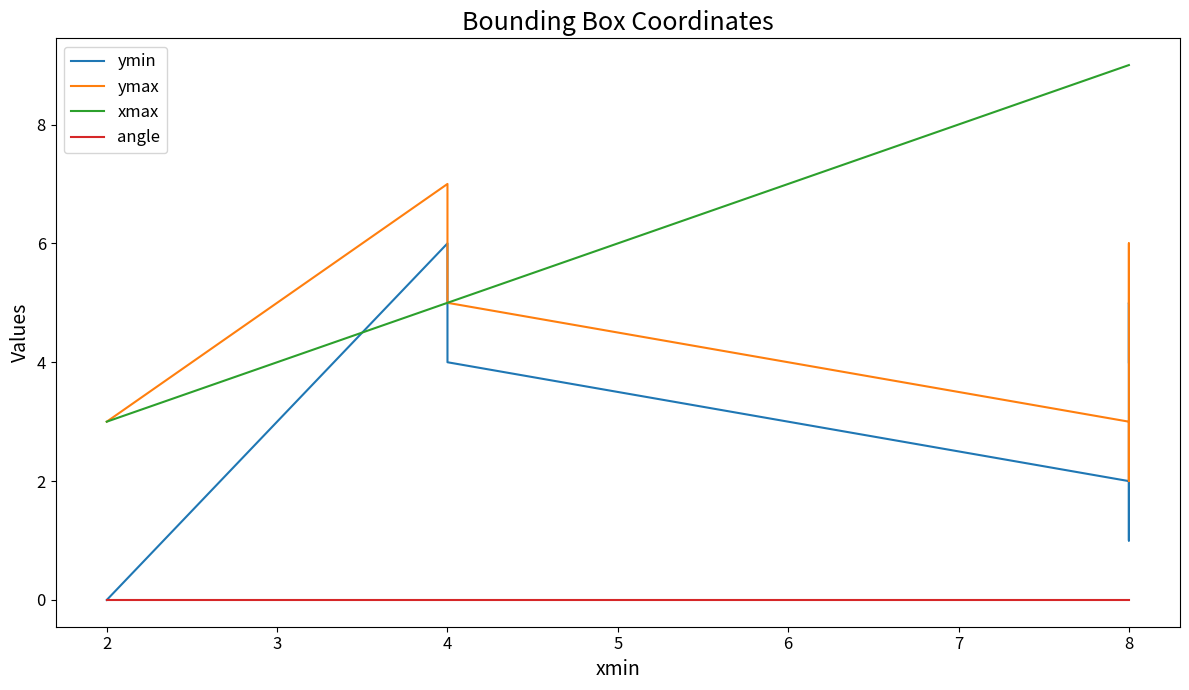

Where is angle nearest to the value 0?

8